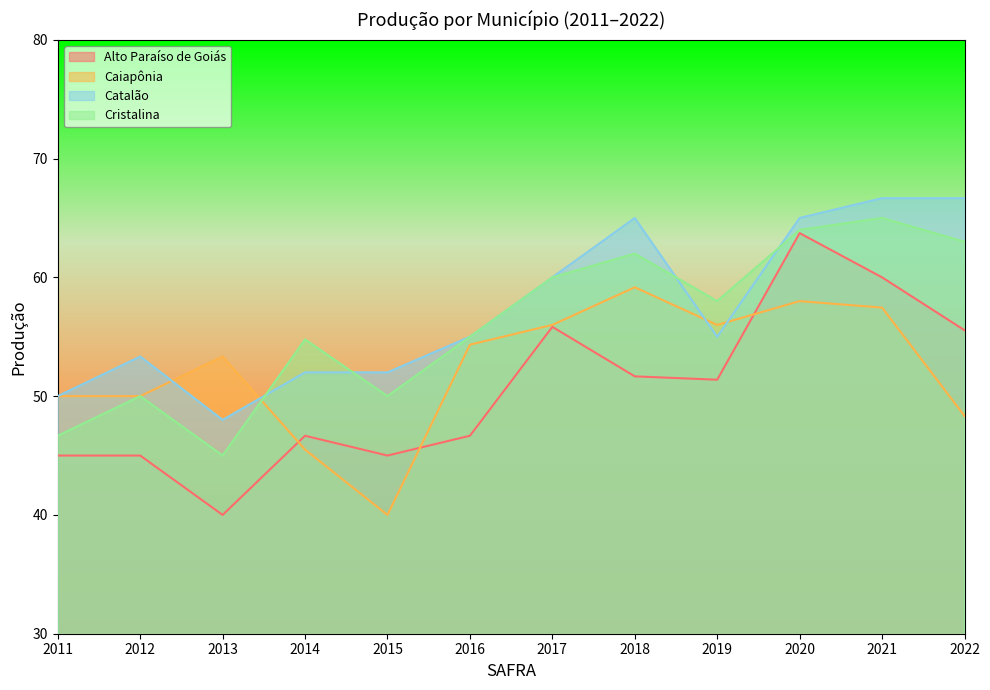

Which category has the lowest value across all series?

2013